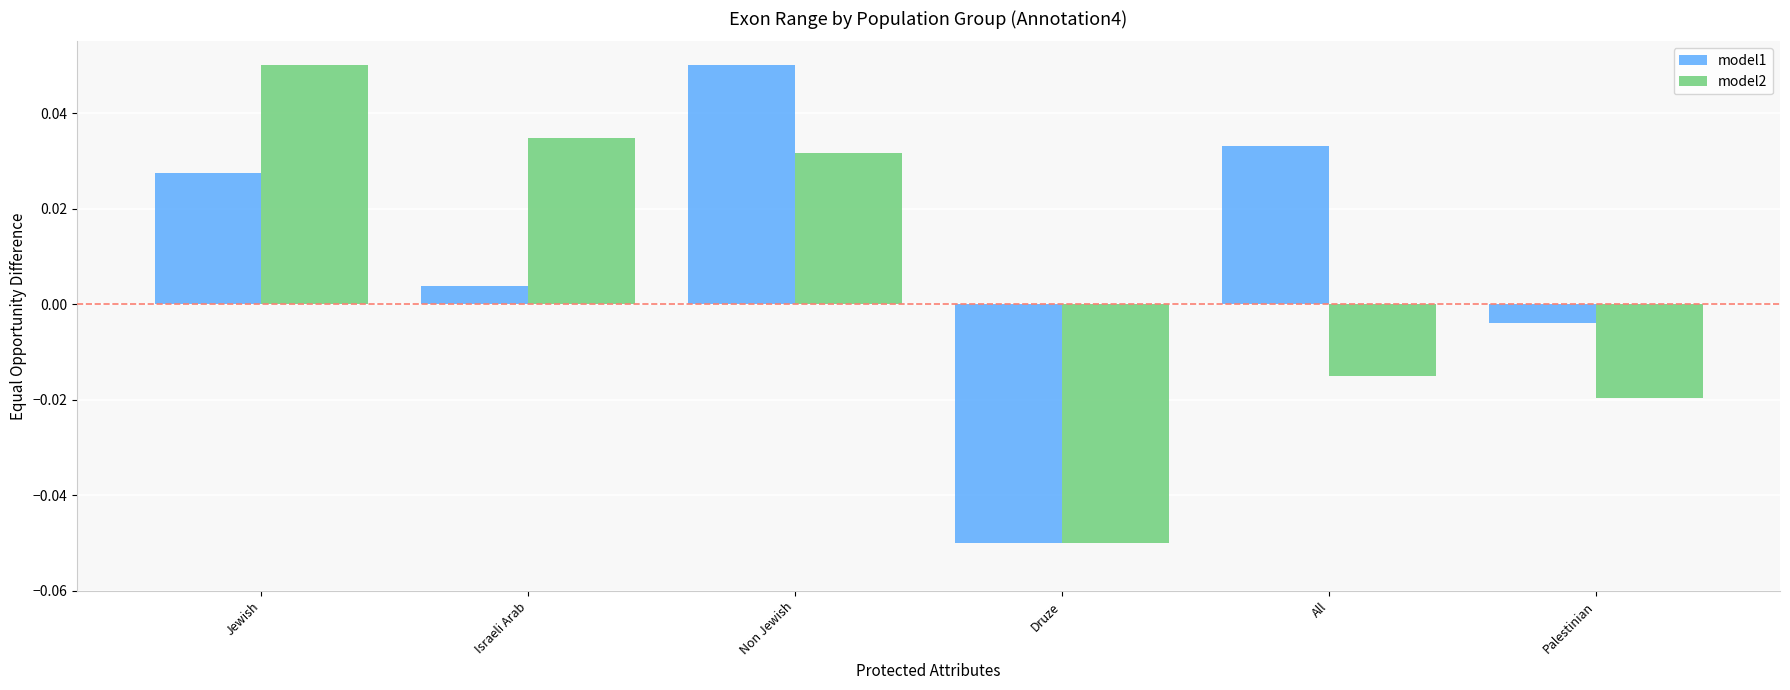

Rank the categories by model1 value from highest to lowest.

Non Jewish, All, Jewish, Israeli Arab, Palestinian, Druze